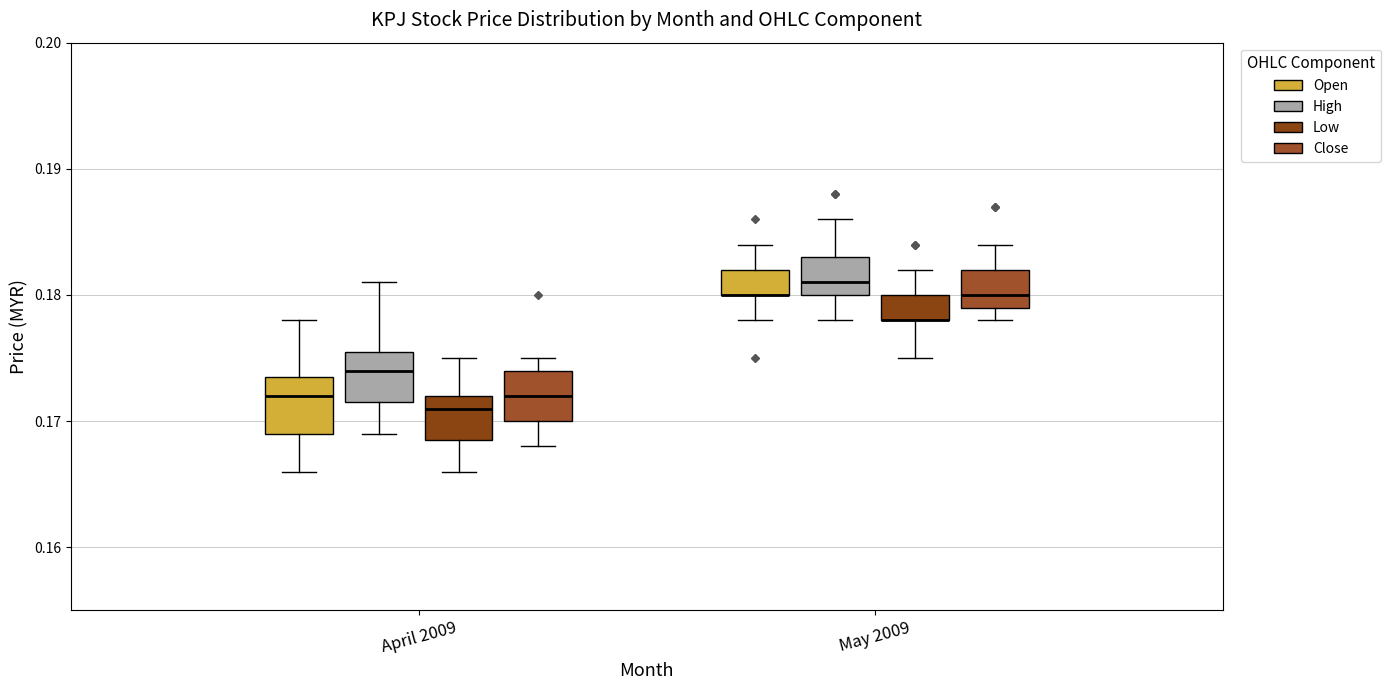

Reading left to right, transcribe this box plot: for each box, give where its median line is, the range the box spans, and where its two whiskers end, as read against the y-axis. The values are not printed on the chart, so give them approximately, as read against the axis.

April 2009 (Open): median 0.172, box 0.169 to 0.174, whiskers 0.166 to 0.178
April 2009 (High): median 0.174, box 0.172 to 0.176, whiskers 0.169 to 0.181
April 2009 (Low): median 0.171, box 0.169 to 0.172, whiskers 0.166 to 0.175
April 2009 (Close): median 0.172, box 0.170 to 0.174, whiskers 0.168 to 0.175
May 2009 (Open): median 0.180 (drawn on the box's lower edge), box 0.180 to 0.182, whiskers 0.178 to 0.184
May 2009 (High): median 0.181, box 0.180 to 0.183, whiskers 0.178 to 0.186
May 2009 (Low): median 0.178 (drawn on the box's lower edge), box 0.178 to 0.180, whiskers 0.175 to 0.182
May 2009 (Close): median 0.180, box 0.179 to 0.182, whiskers 0.178 to 0.184